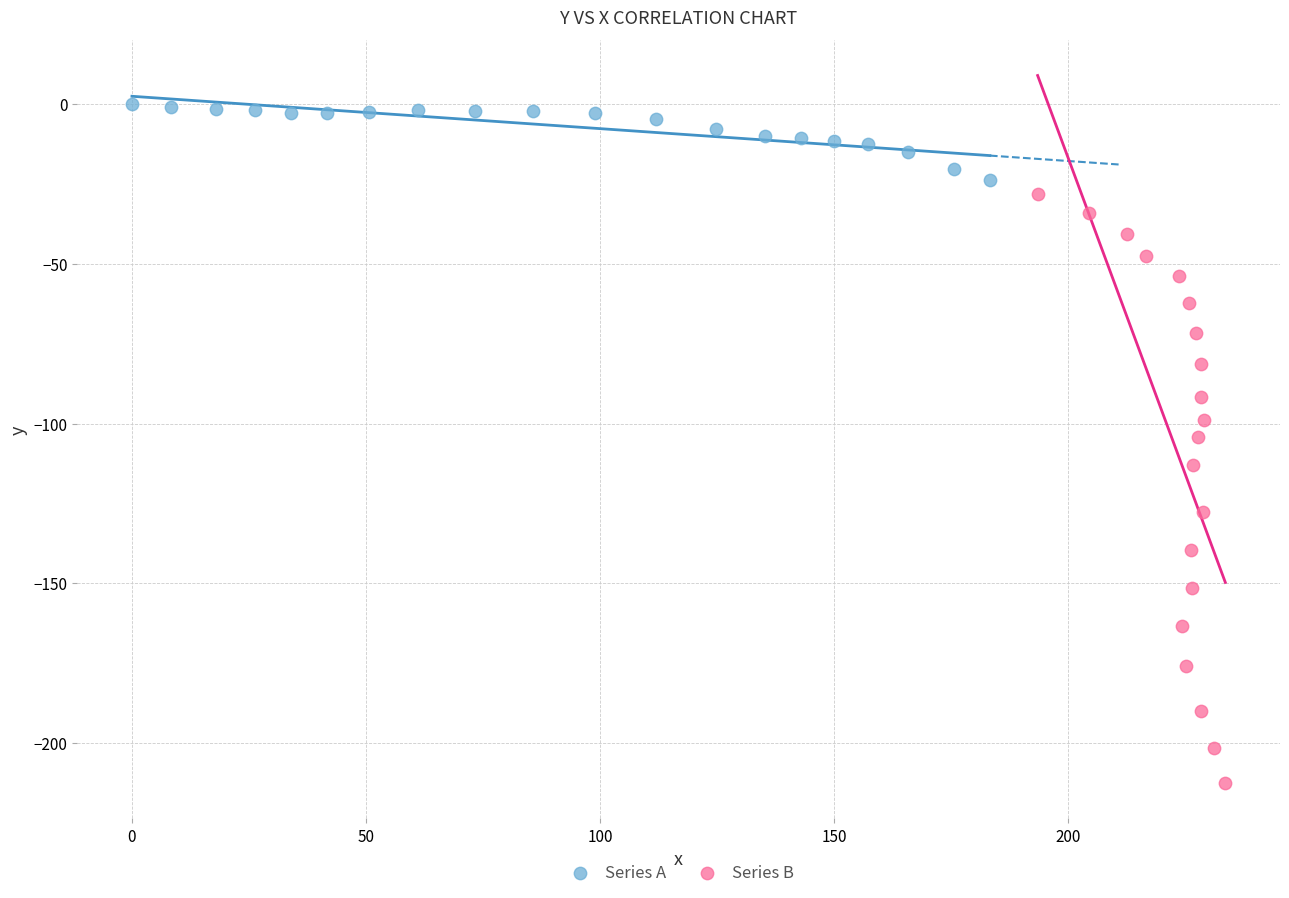

Which series contains the lowest Y value?

Series B